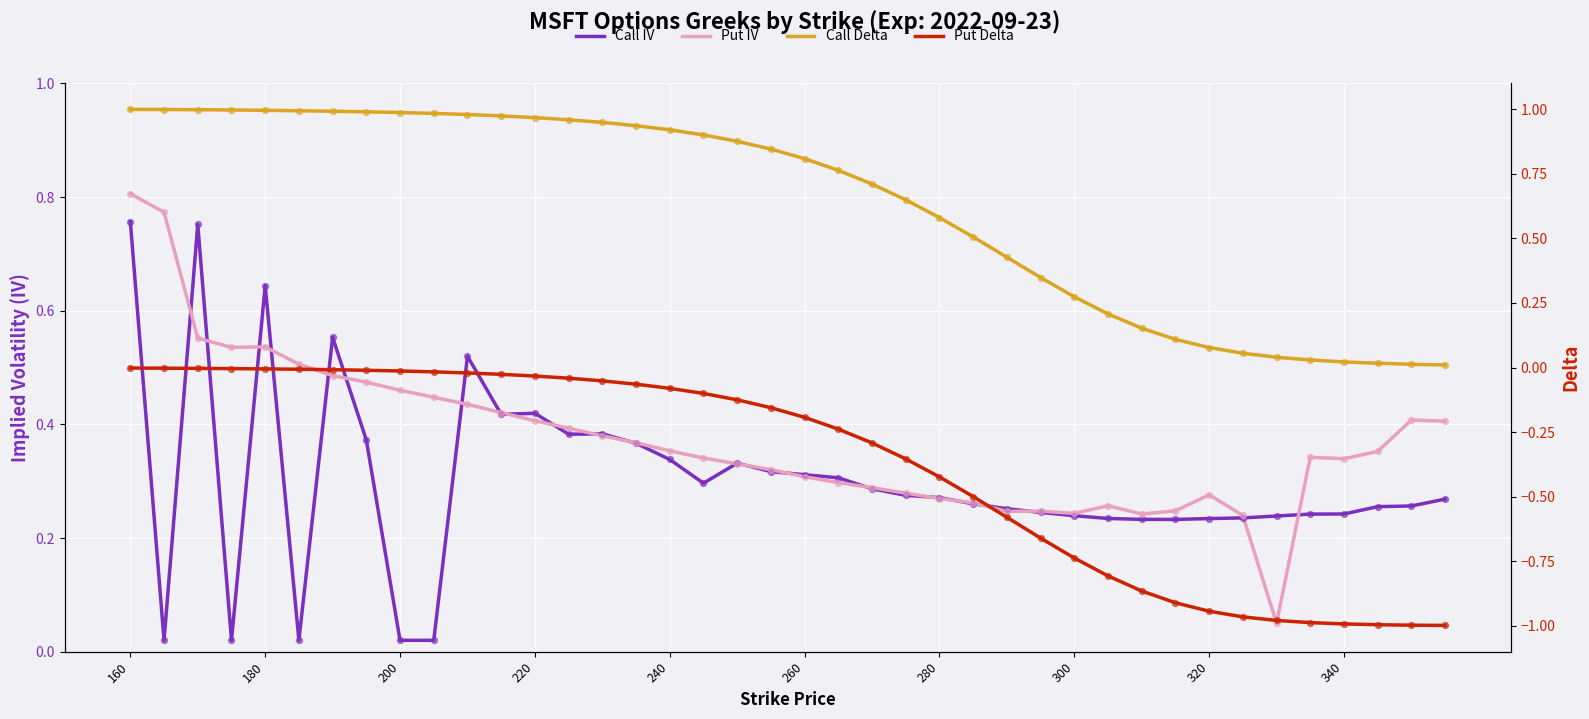

At how many categories does at least one series exceed 0?

40